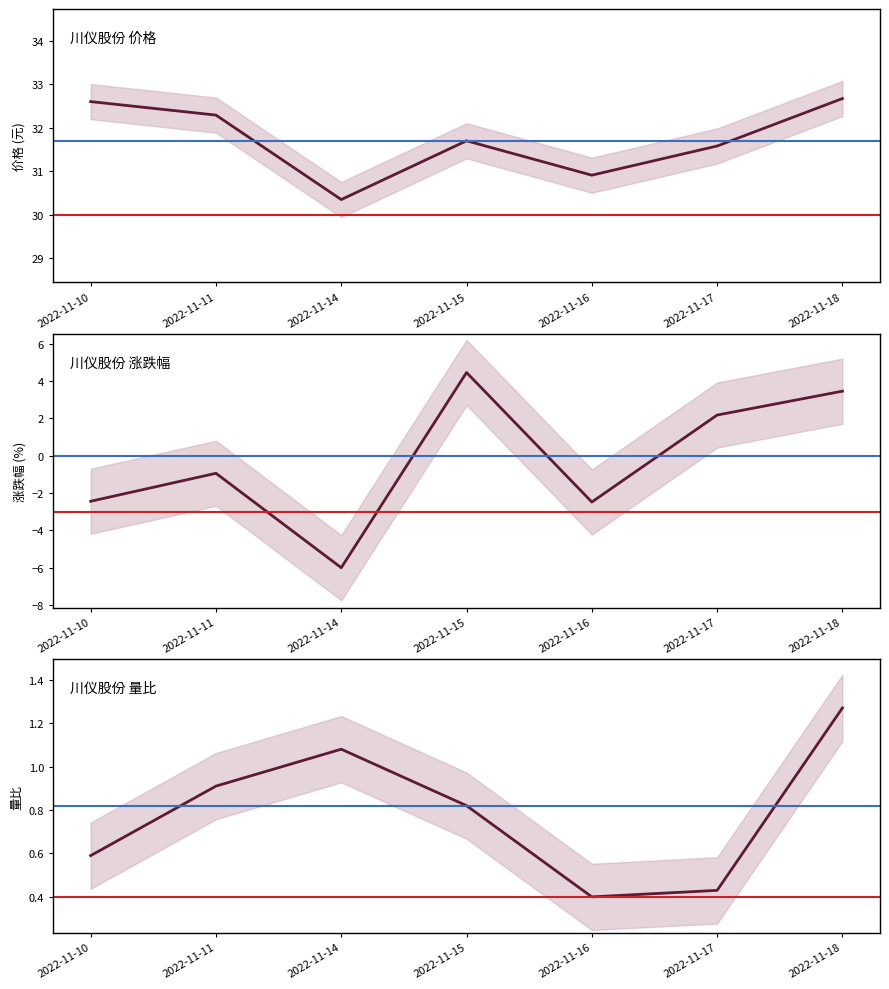

What is the smallest value displayed?

-6.0